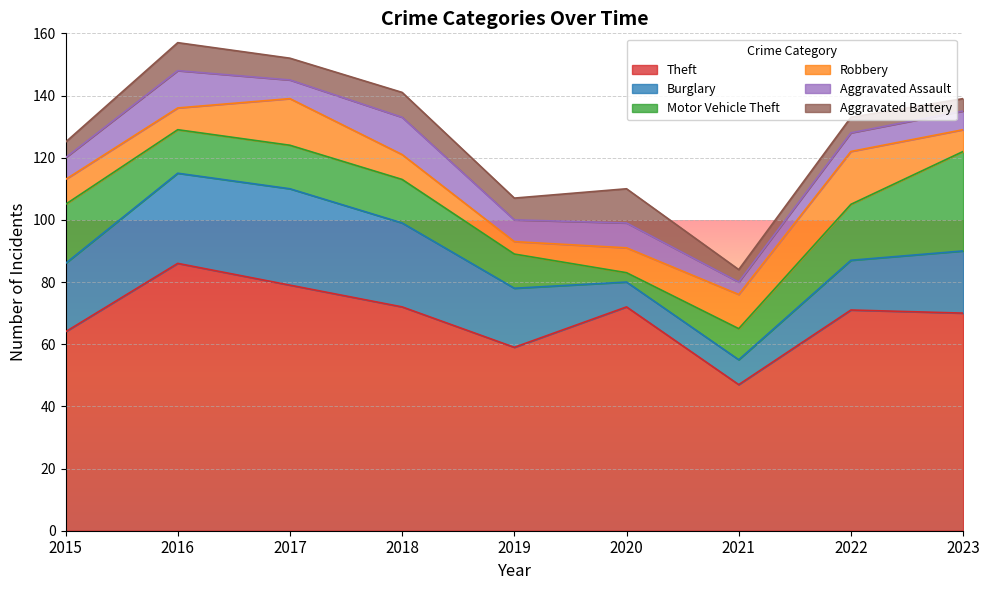

What is the value of the Burglary point at the 9th from the left?

20